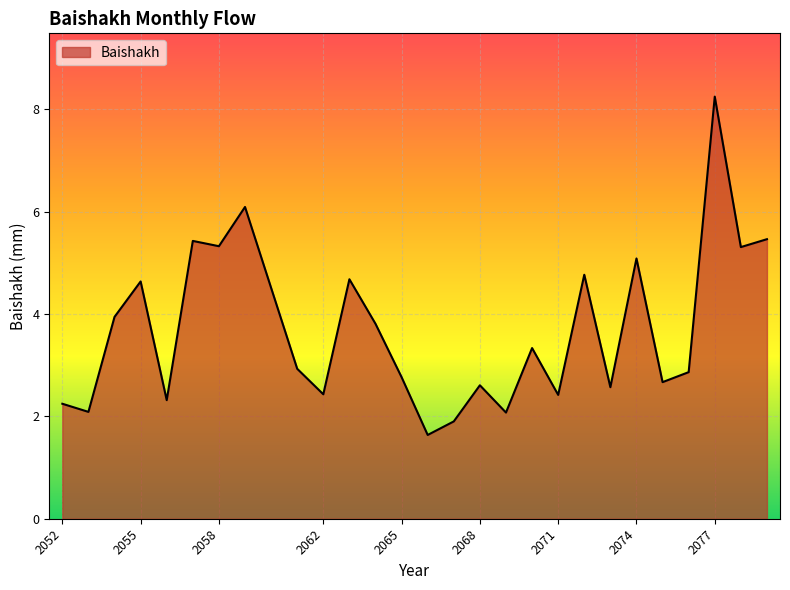

What is the minimum value shown in the chart?

1.6